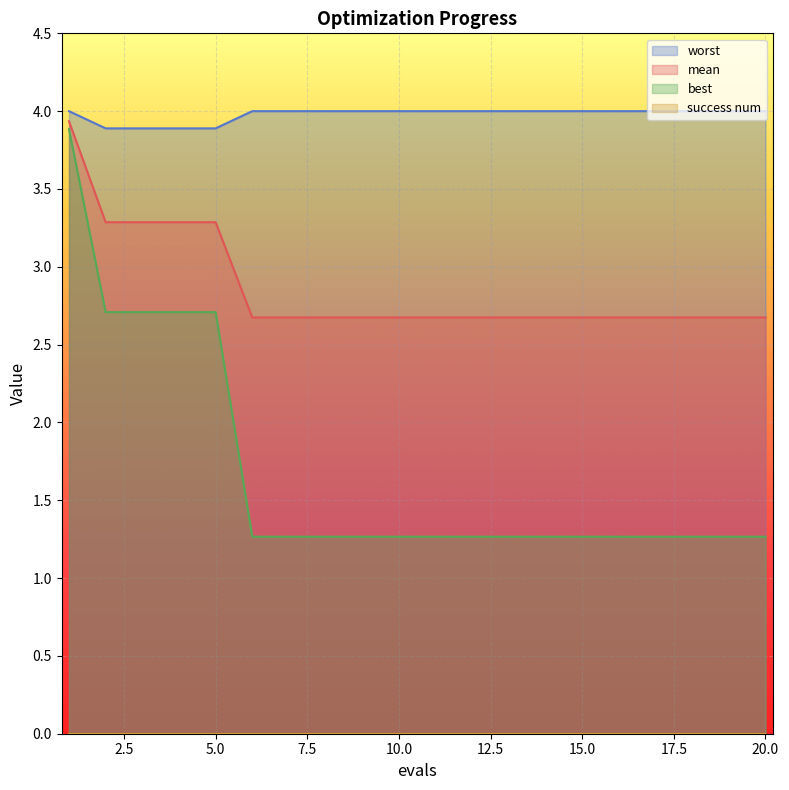

What is the value of the worst point at the 4th from the left?

3.9